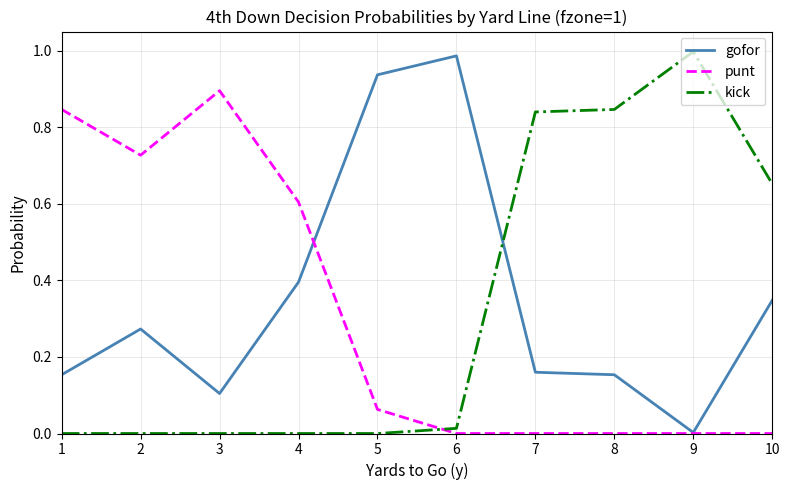

At how many categories does at least one series exceed 0?

10